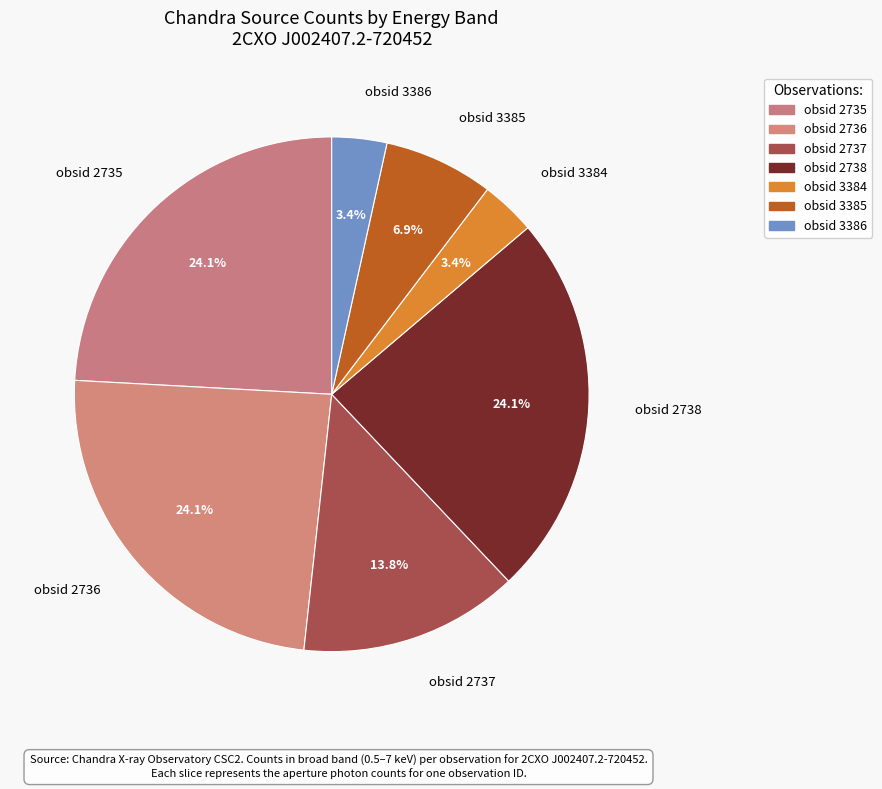

Which has a higher value, obsid 2738 or obsid 2737?

obsid 2738